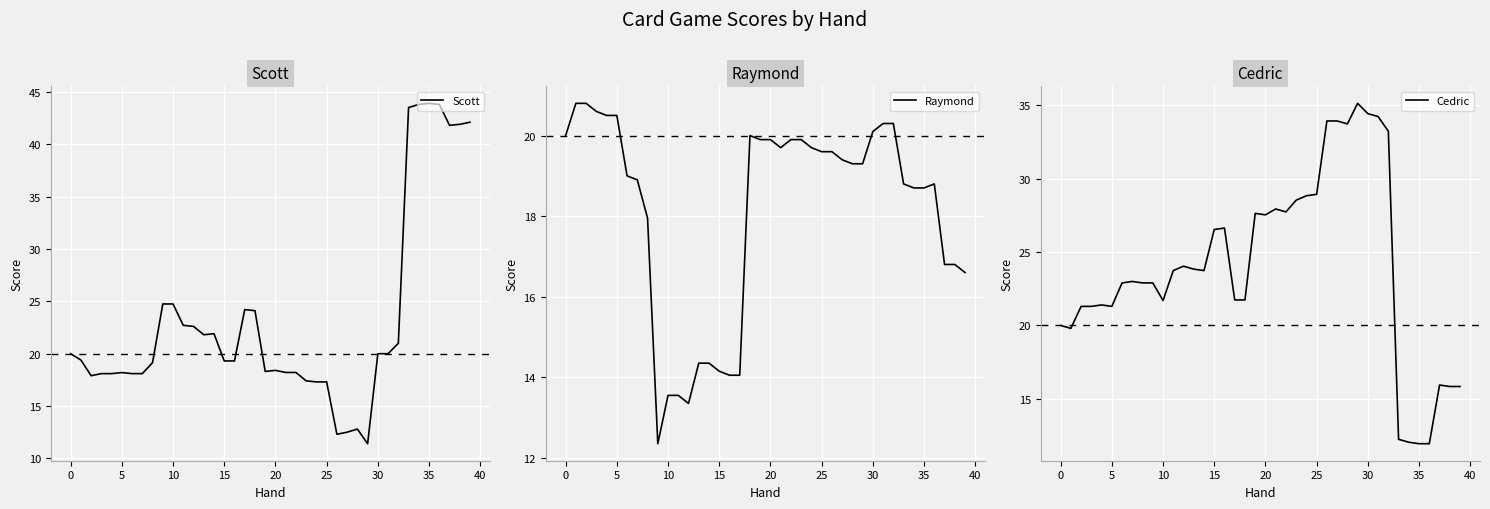

Which series ends up on top after the final intersection of Raymond and Cedric?

Raymond